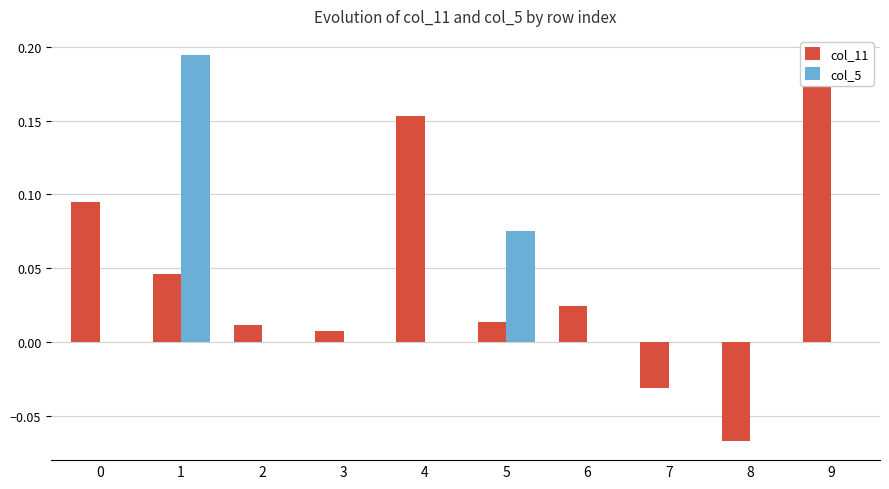

At 0, list the series in order from smallest to largest.

col_5, col_11